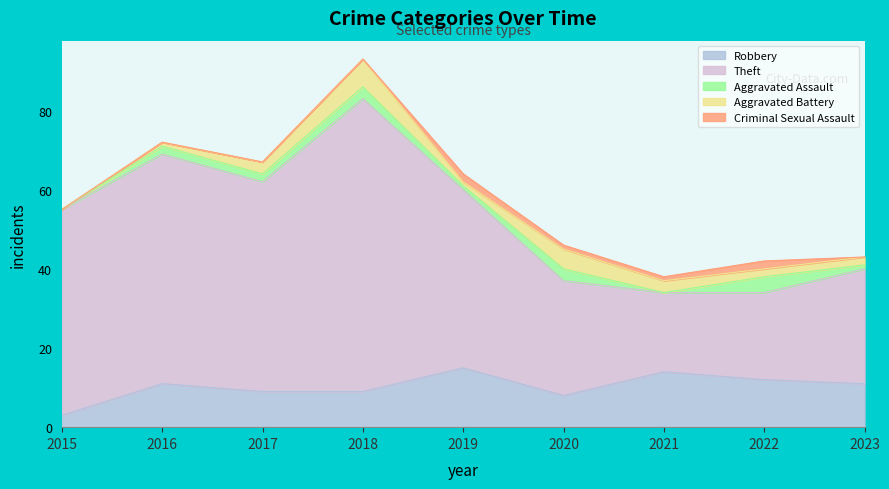

What is the greatest value displayed?

74